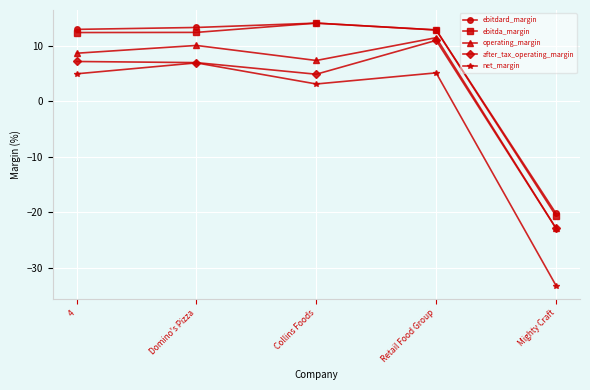

Rank the categories by operating_margin value from highest to lowest.

Retail Food Group, Domino's Pizza, 4, Collins Foods, Mighty Craft